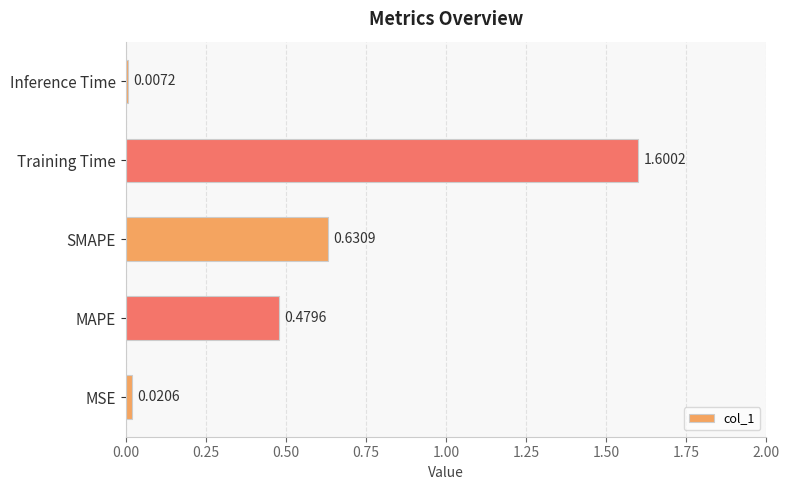

What is the change in value from MSE to MAPE?

+0.5